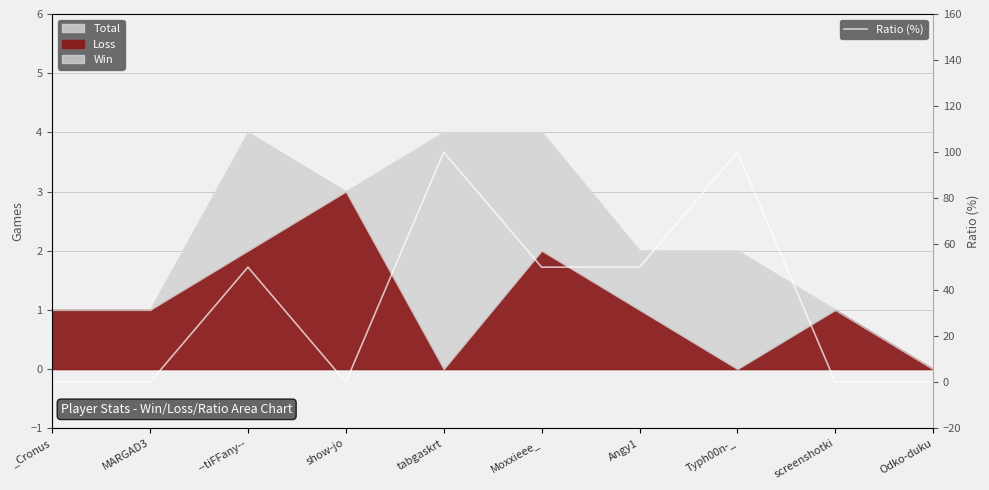

How many values are between 0 and 50?

8